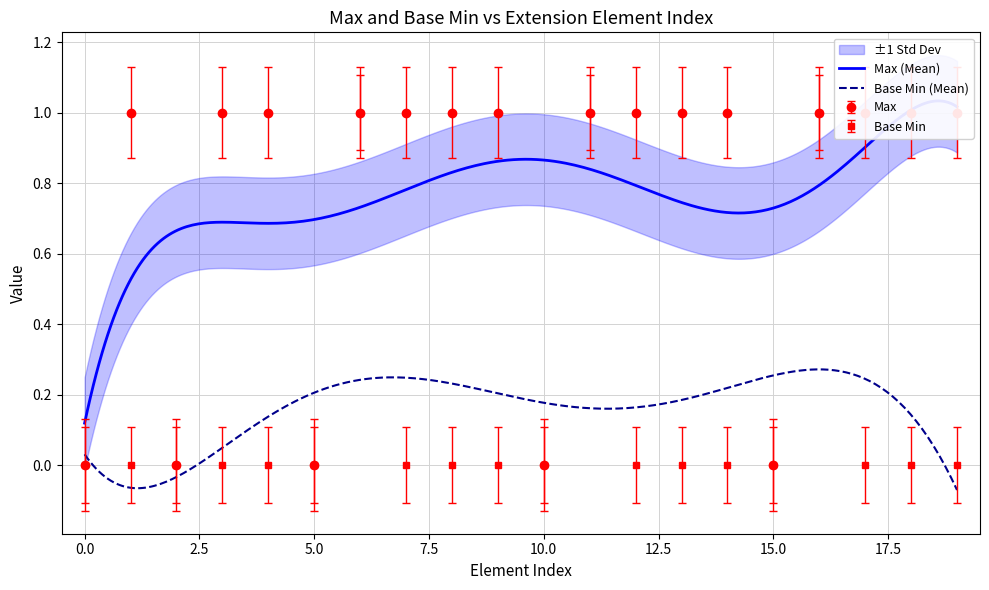

True or false: Base Min has more than 0 interior local peaks.

True